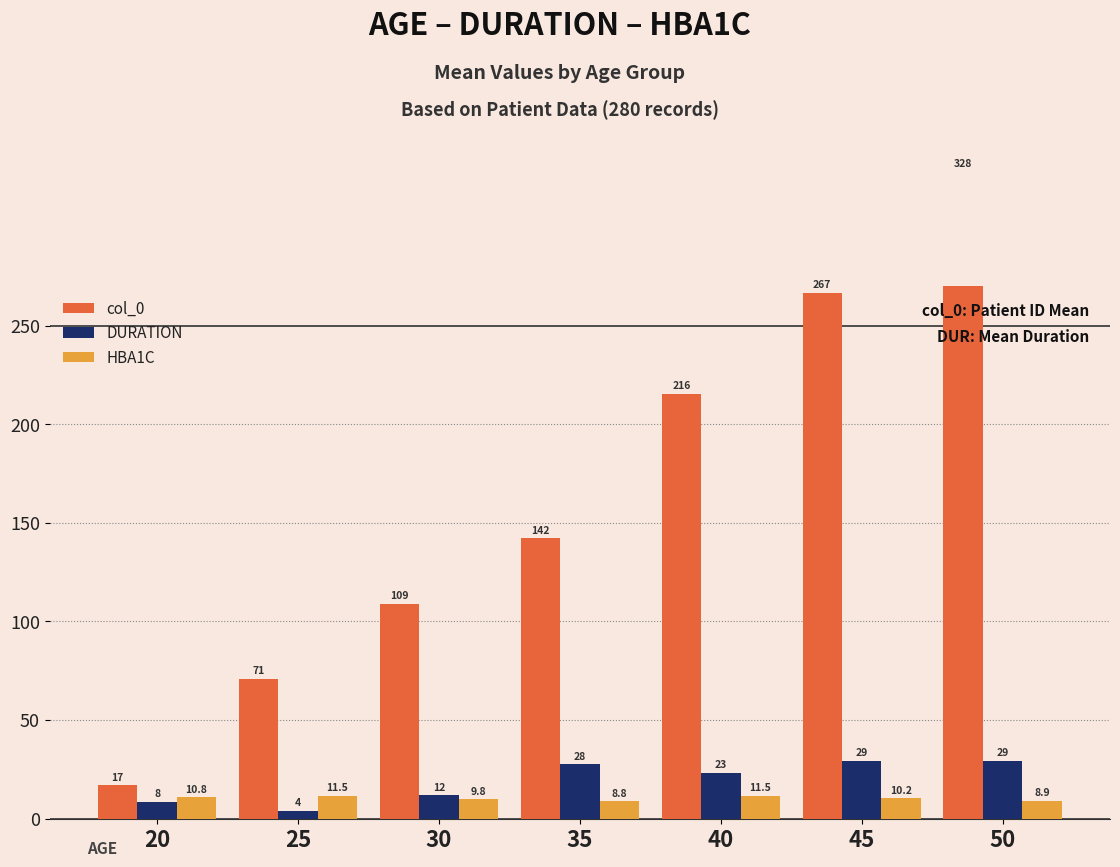

Which label corresponds to the largest value in the chart?

50